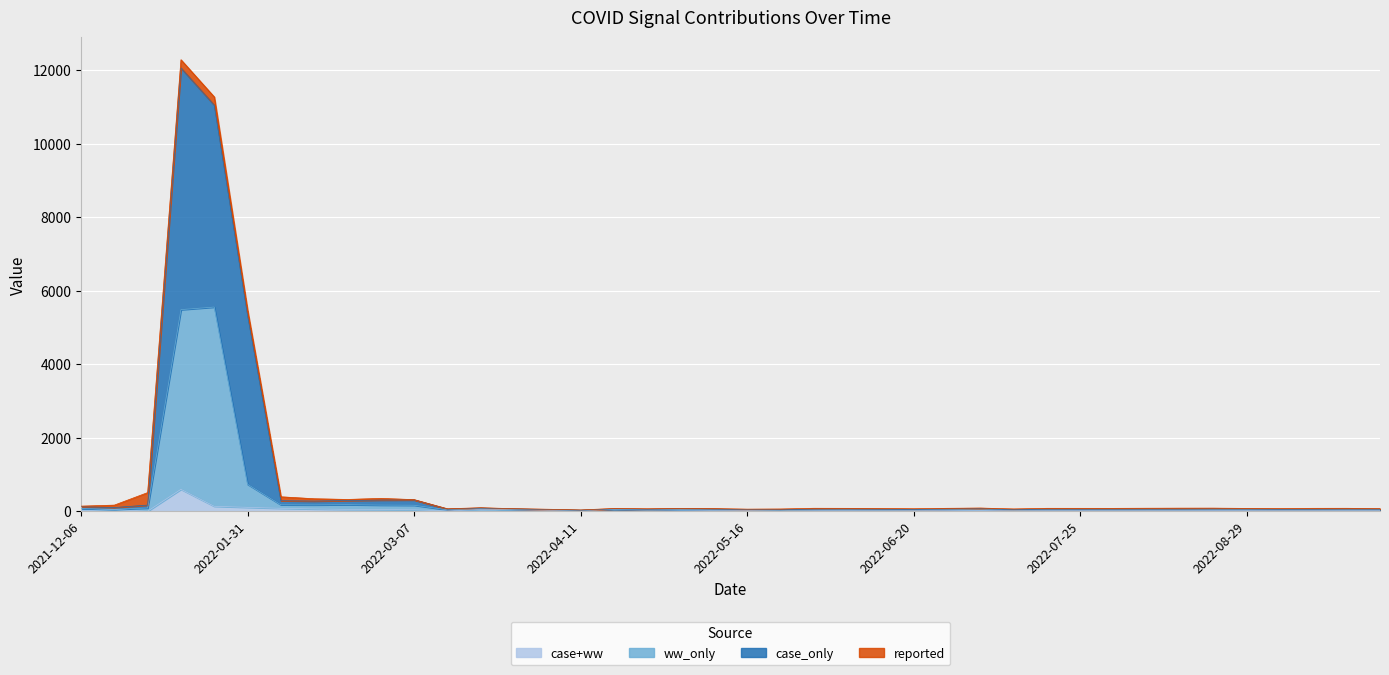

True or false: case+ww has a value of 48.0 at 2022-03-21.

True